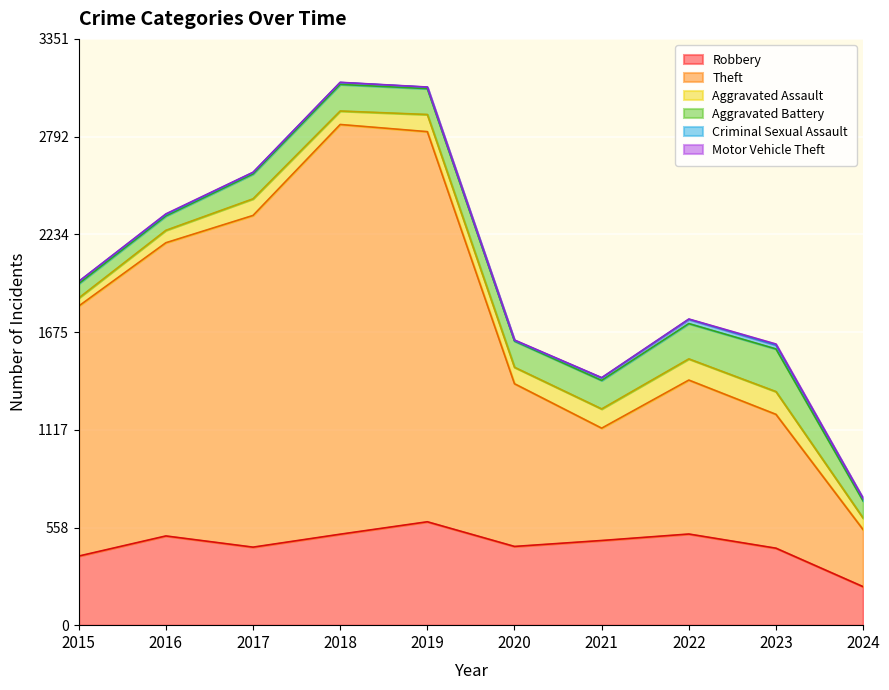

At which category is the sum across all series the highest?

2018